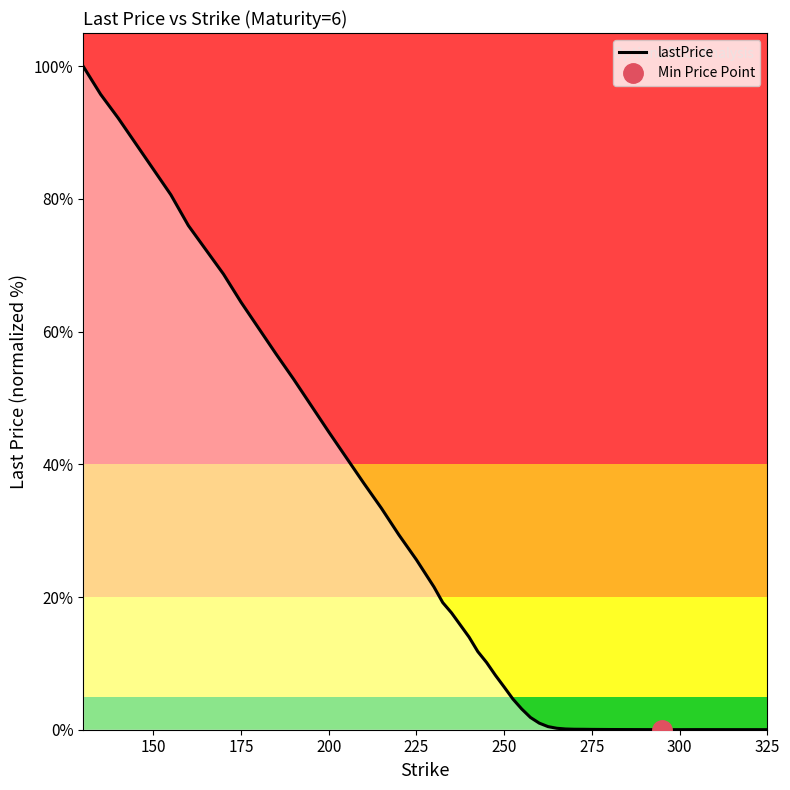

Does the chart display data point markers on the line(s)?

No